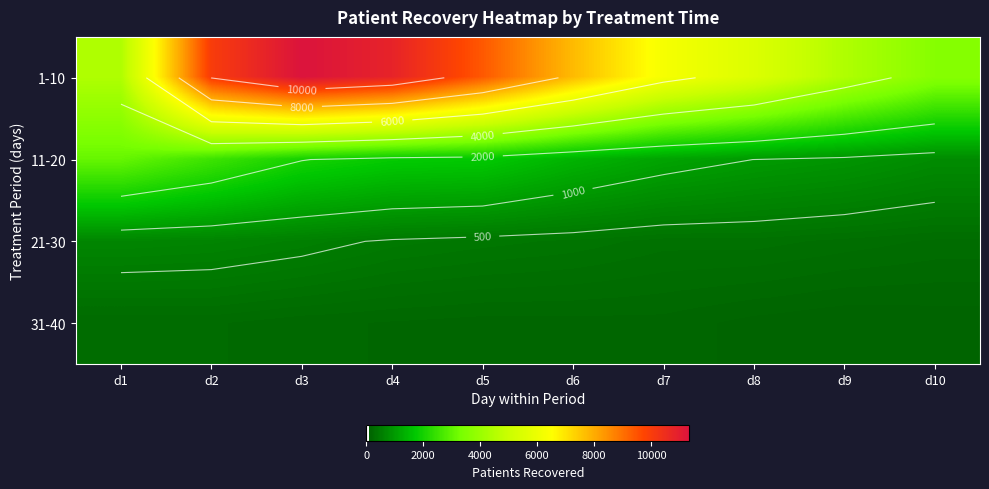

Which has a higher value, d4 or d9?

d4